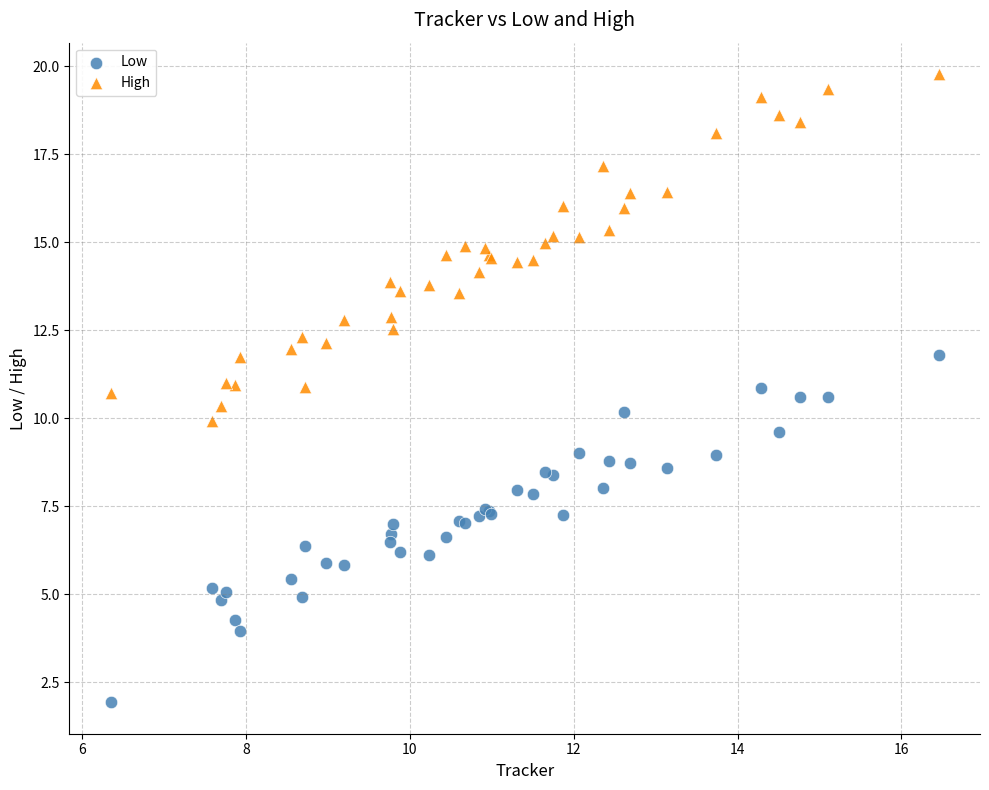

Which series contains the lowest Y value?

Low